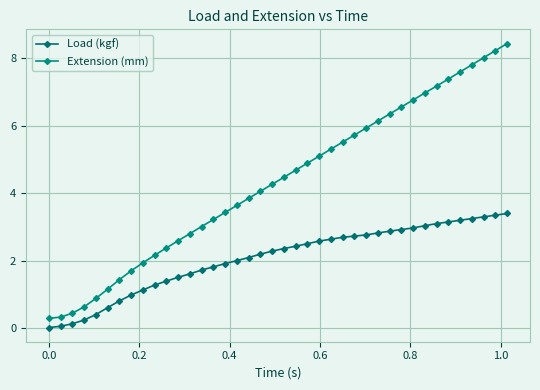

How many series are shown in this chart?

2